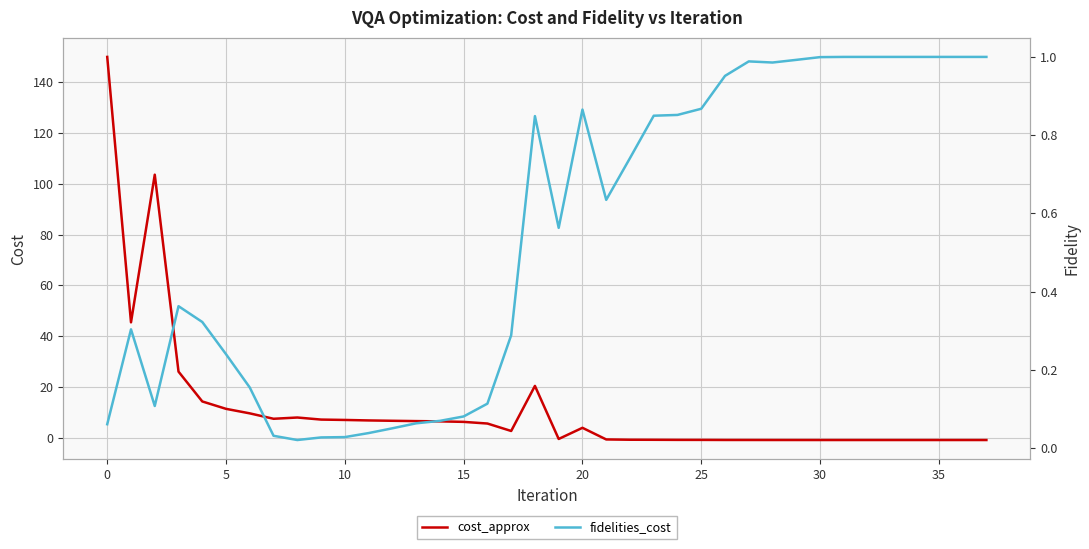

At how many categories does at least one series exceed 105?

1